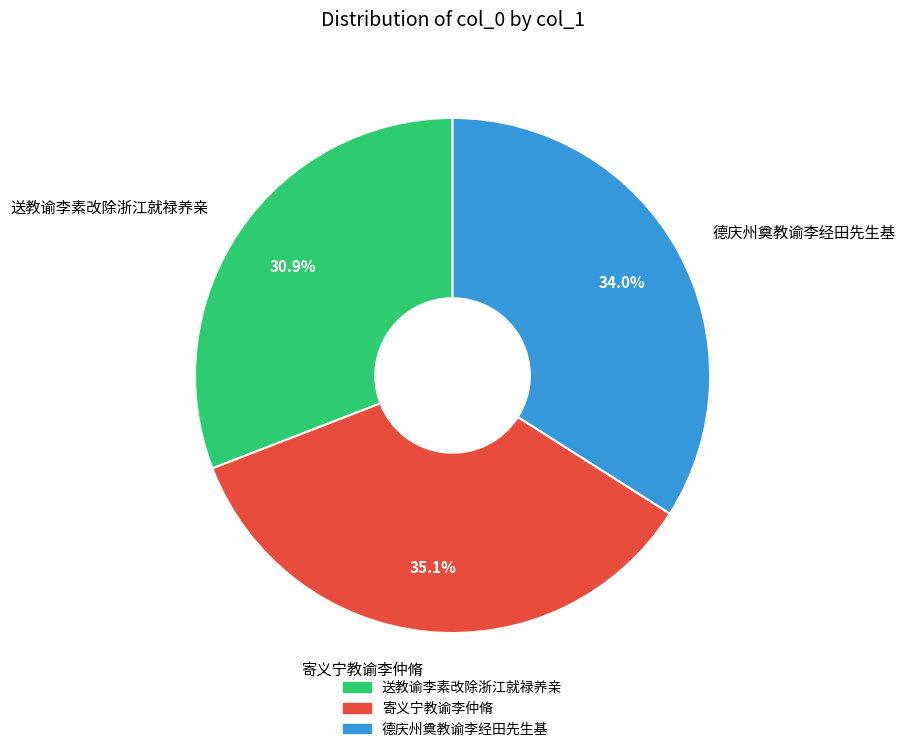

Count the number of slices in the pie.

3